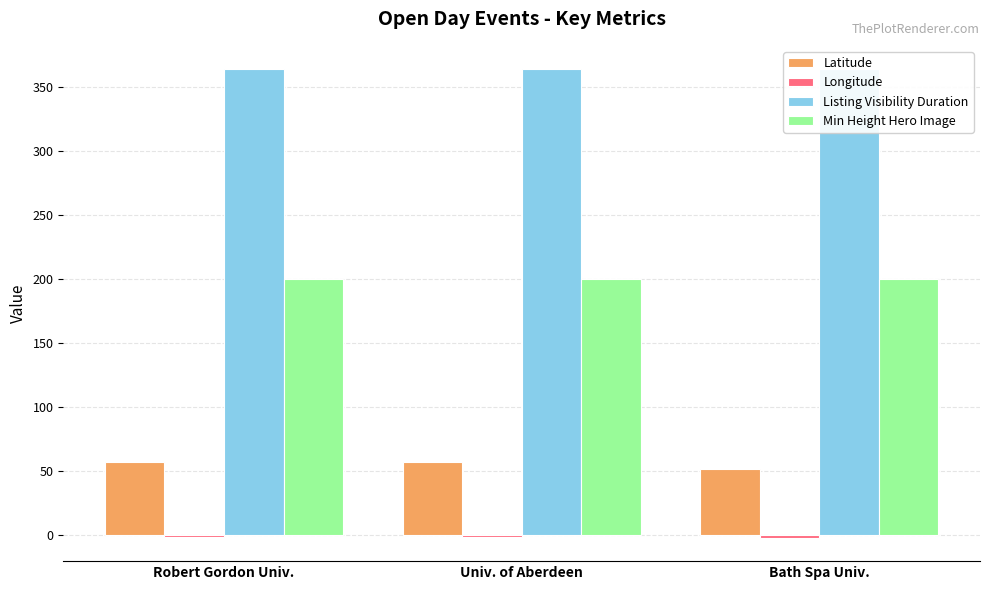

How many groups of bars are there?

3